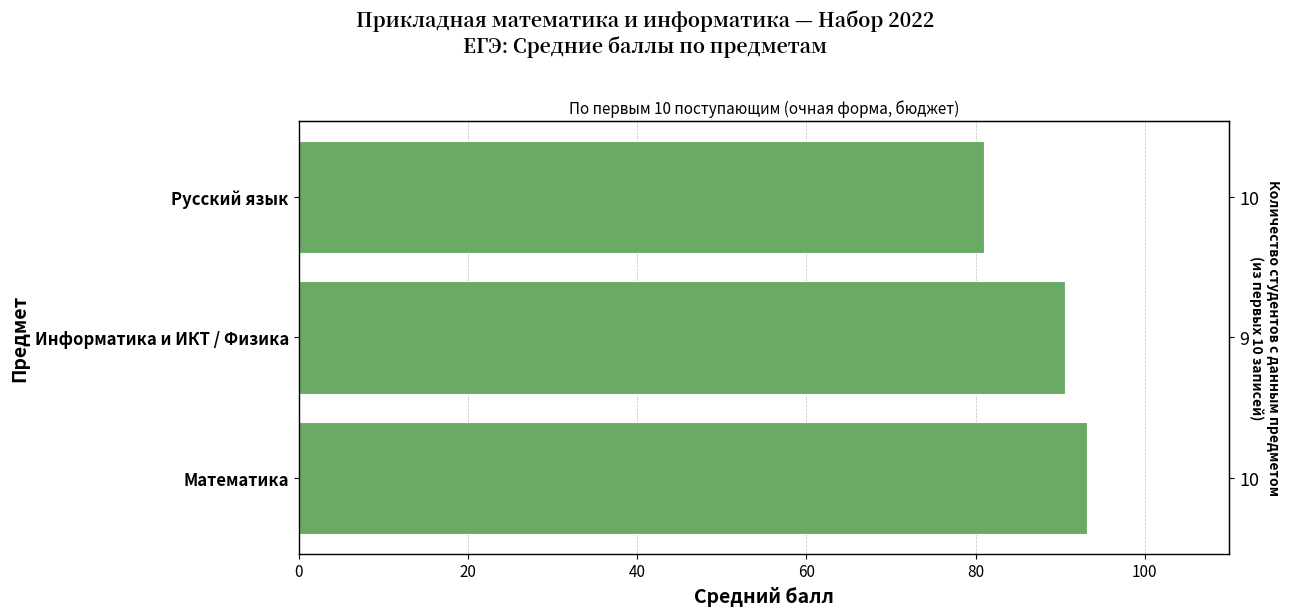

What is the sum of all values?

264.8